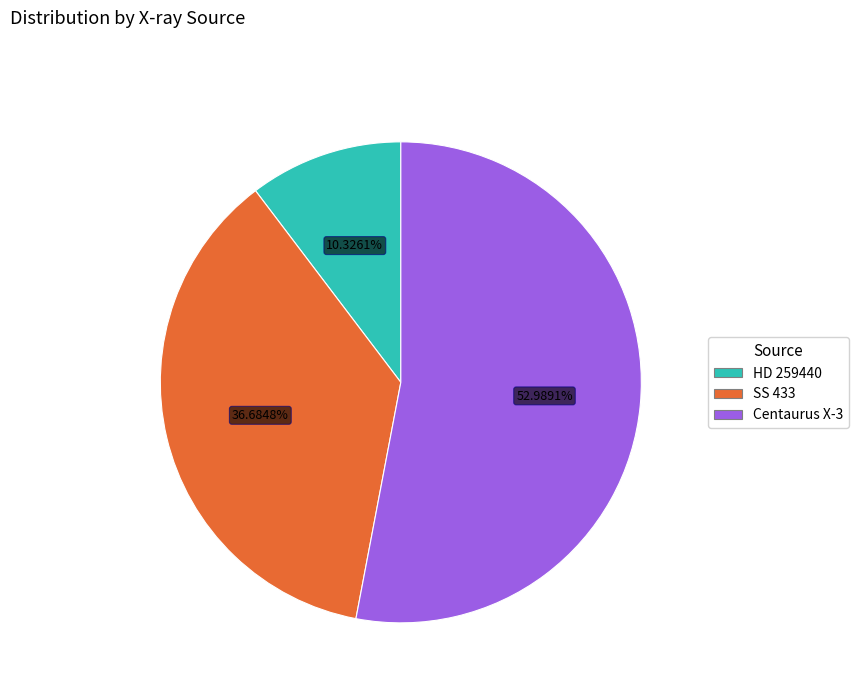

To the nearest percent, what is the difference between the Centaurus X-3 and HD 259440 slice percentages?

43%